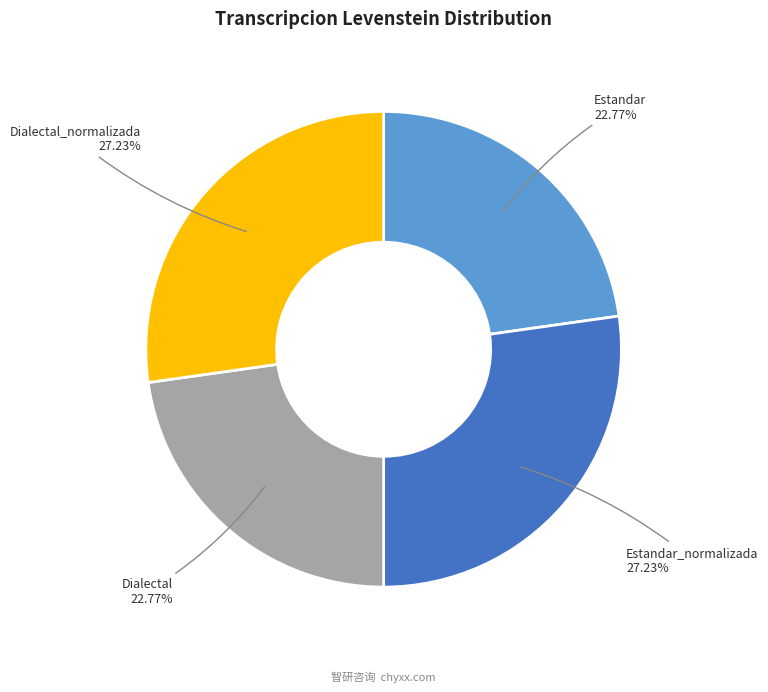

Combined, do Estandar_normalizada and Dialectal_normalizada account for over 50%?

Yes